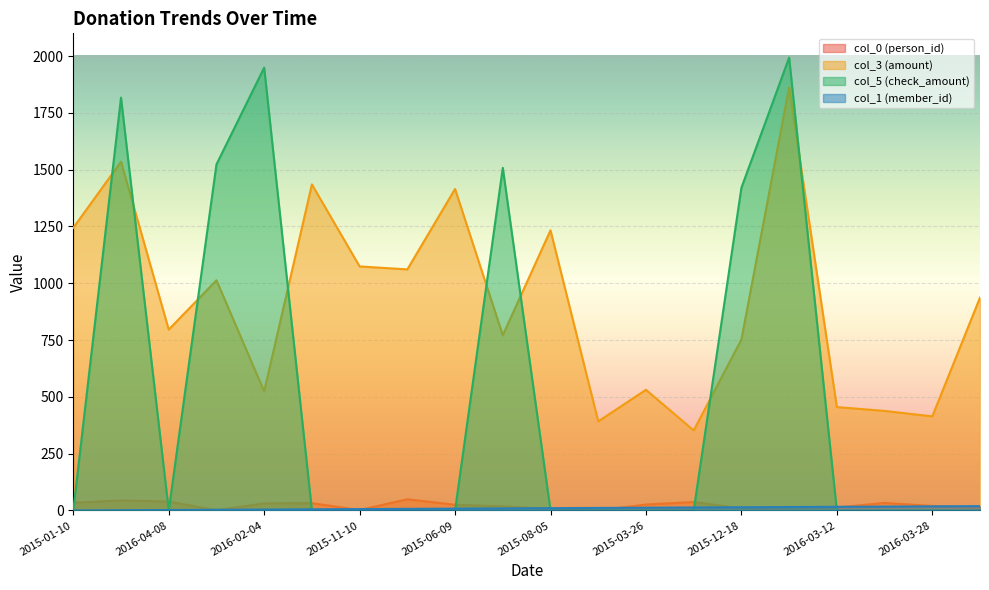

What is the sum of all col_0 (person_id) values?

440